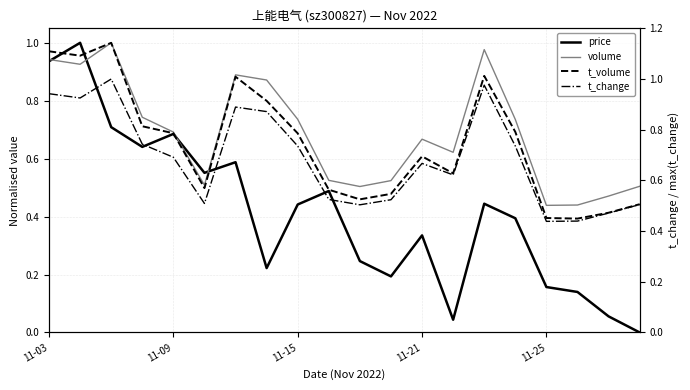

Which series has the largest range (max minus min)?

price